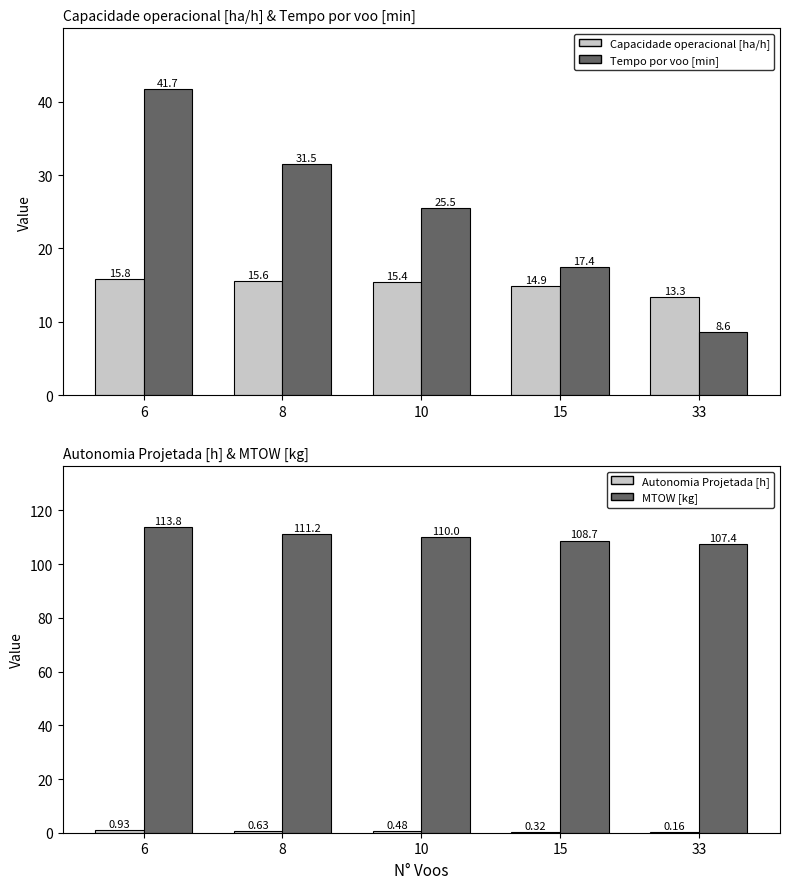

The value of Capacidade operacional [ha/h] at 15 is 19.4. True or false?

False